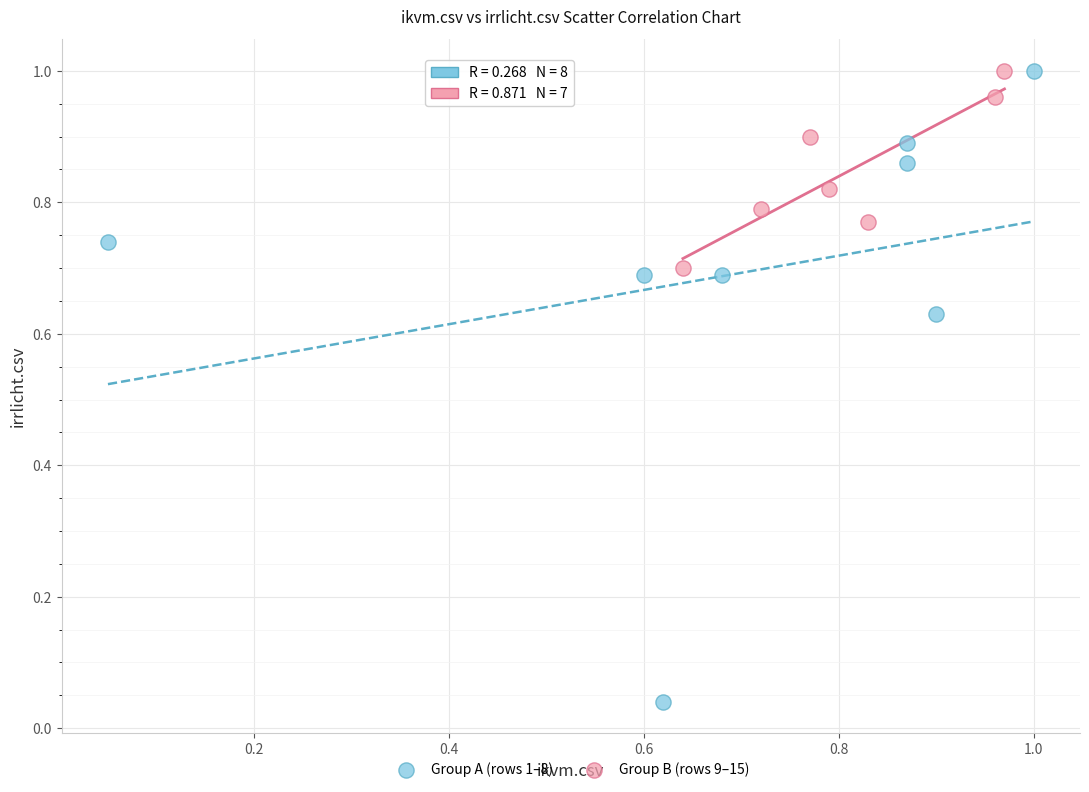

Which series contains the lowest Y value?

Group A (rows 1–8)